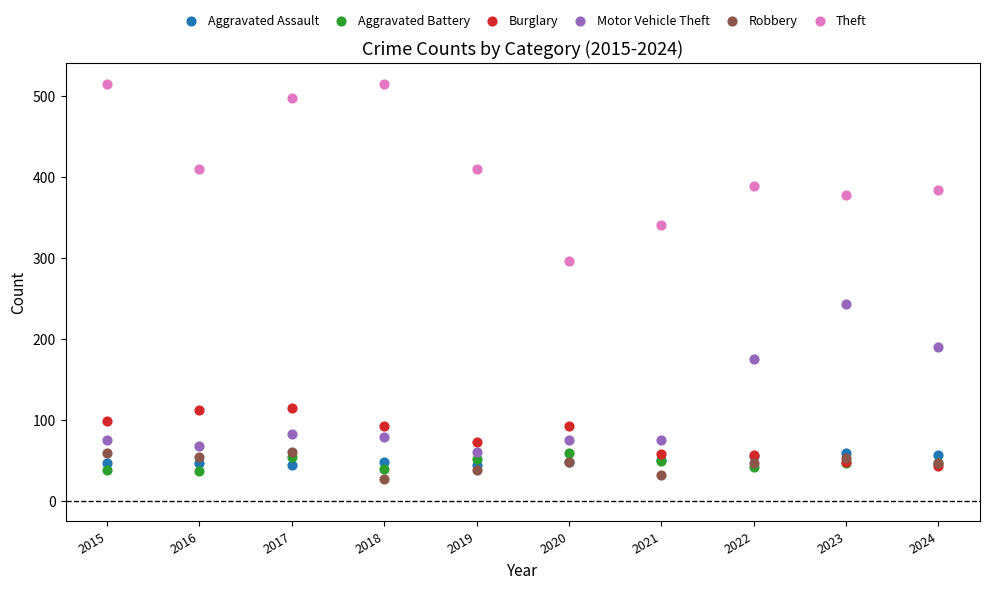

Which series contains the lowest Y value?

Robbery